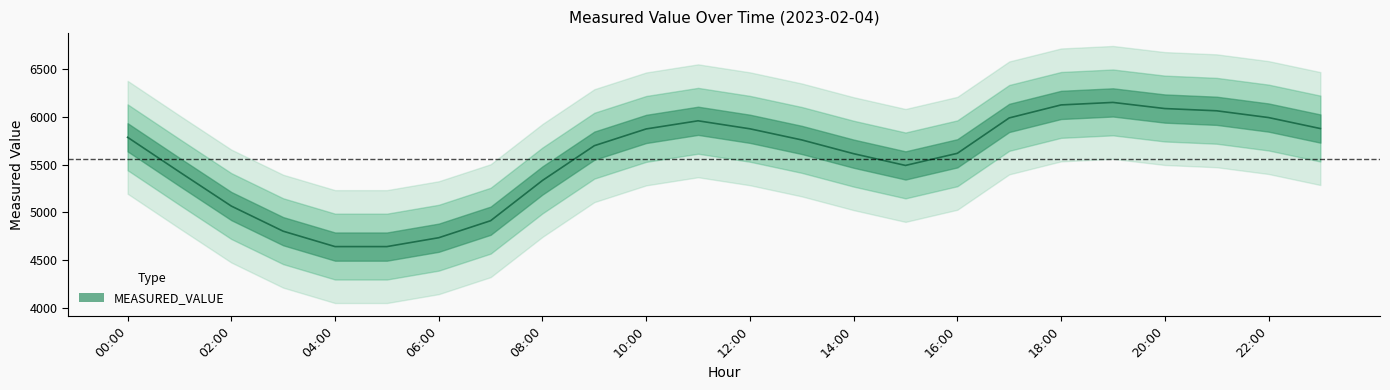

Is this an area chart (filled region under the line)?

No